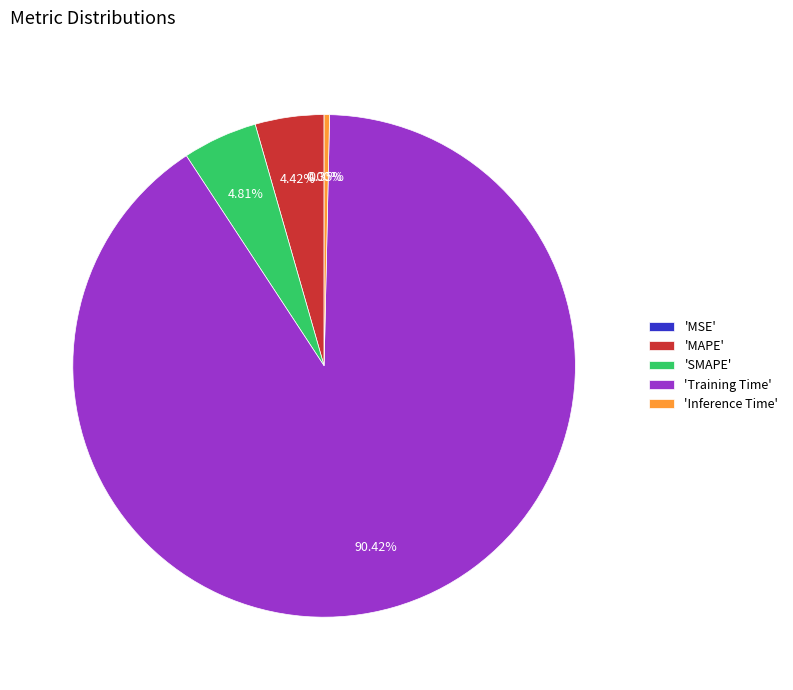

Which category accounts for the majority?

'Training Time'